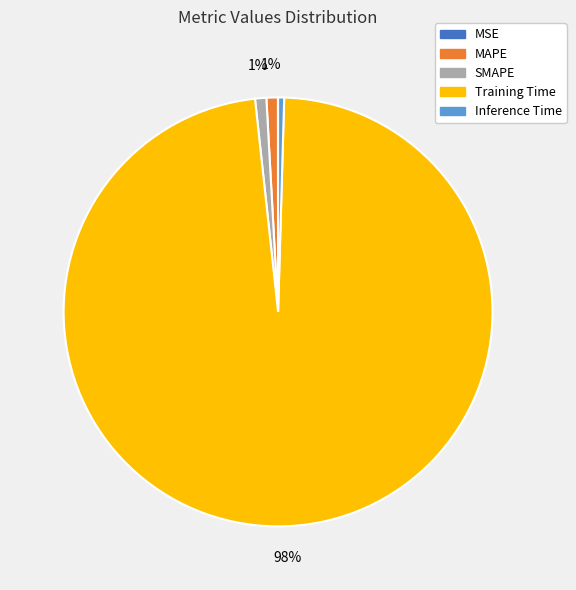

Is it true that Training Time is 85% of the pie?

False